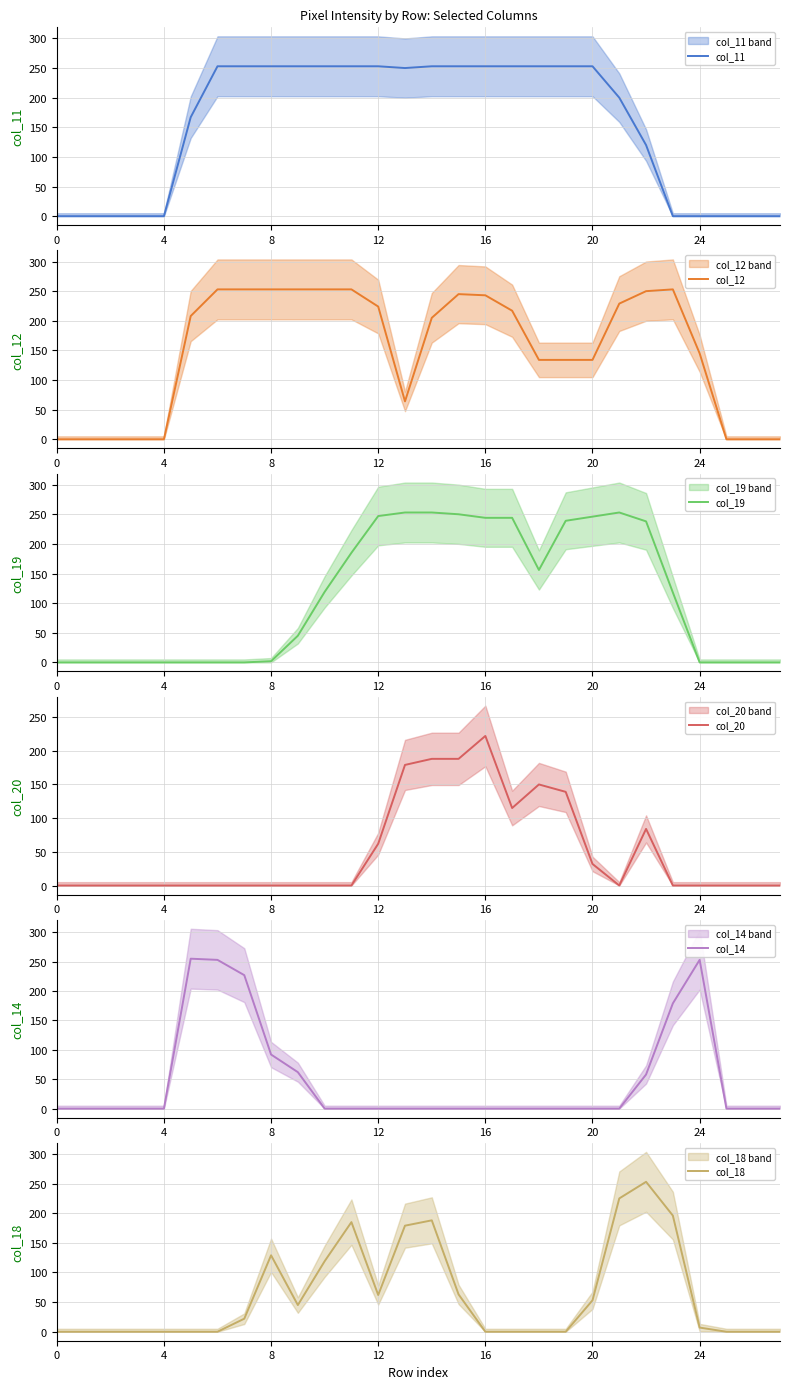

What are all the series names shown in the legend?

col_11, col_12, col_19, col_20, col_14, col_18